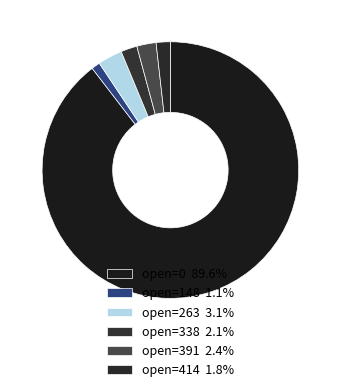

Rank the categories by value from lowest to highest.

open=148, open=414, open=338, open=391, open=263, open=0